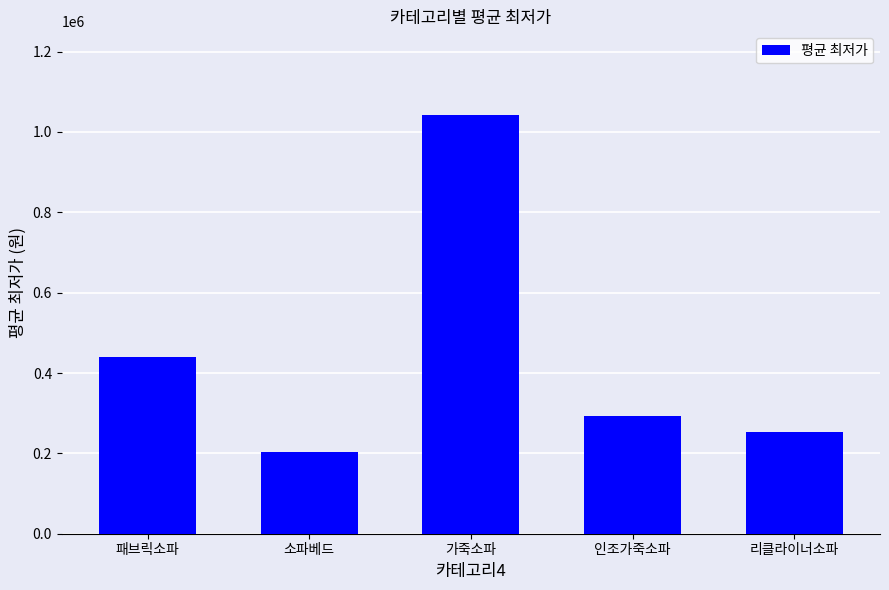

Which category has the lowest value across all series?

소파베드